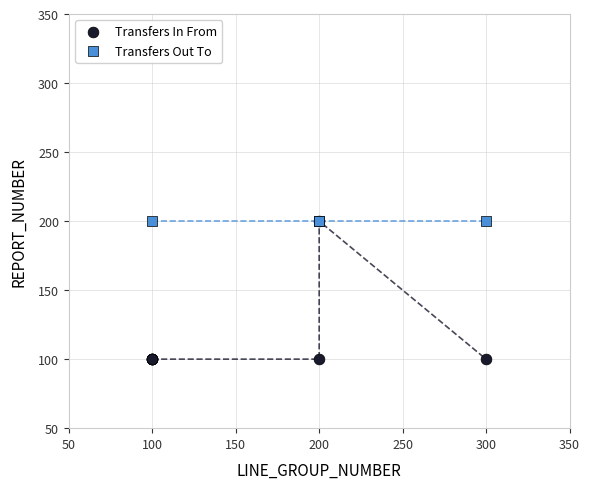

Which series contains the lowest Y value?

Transfers In From